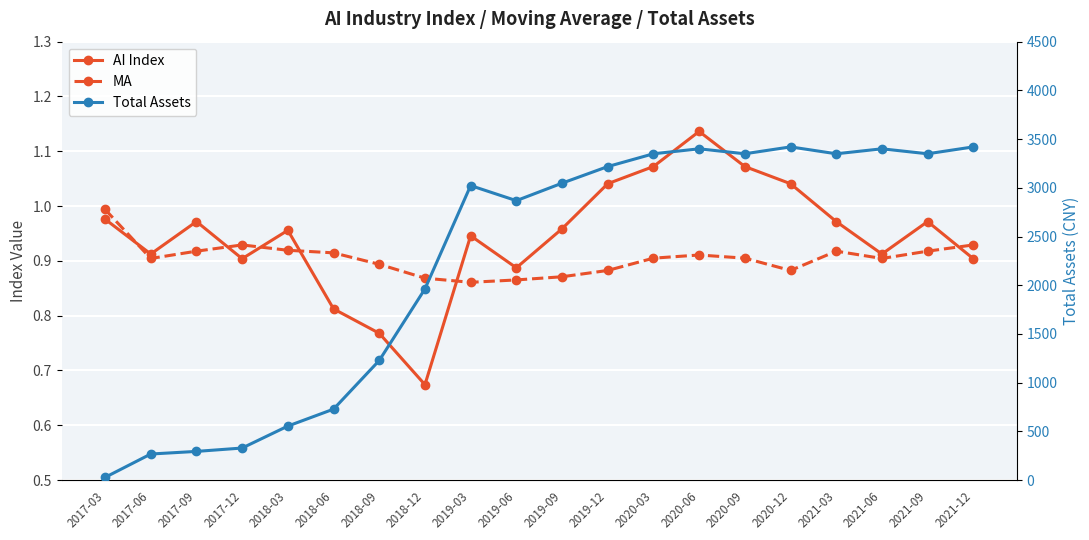

List the labels in order of Total Assets value, largest first.

2020-12, 2021-12, 2020-06, 2021-06, 2020-03, 2020-09, 2021-03, 2021-09, 2019-12, 2019-09, 2019-03, 2019-06, 2018-12, 2018-09, 2018-06, 2018-03, 2017-12, 2017-09, 2017-06, 2017-03